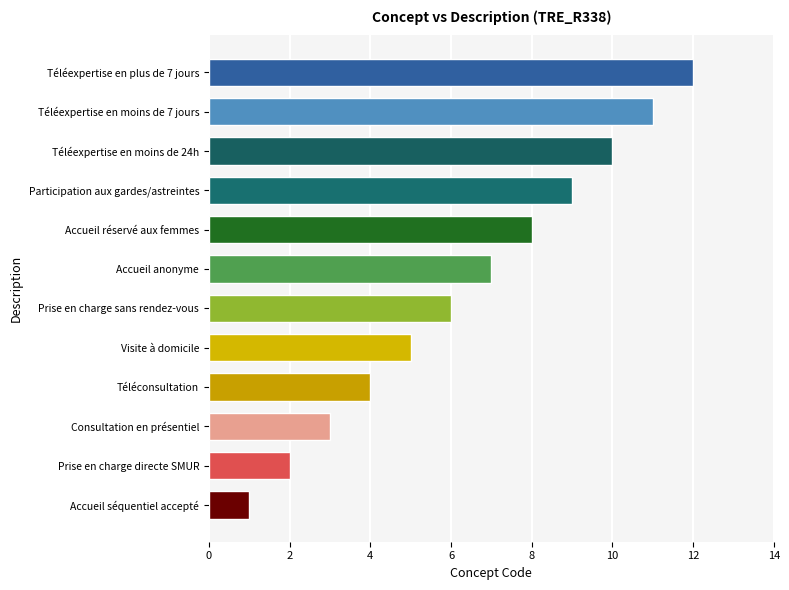

What is the difference between the maximum and minimum values?

11